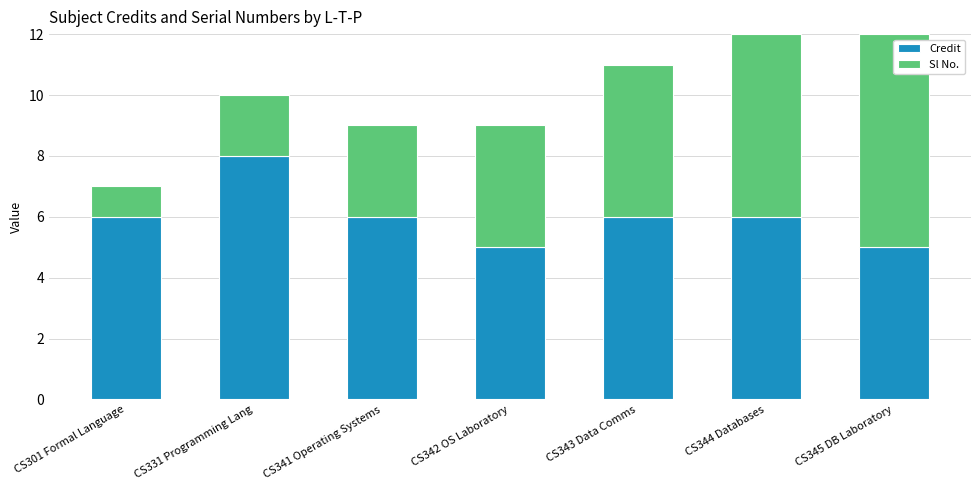

What is the total value across all series at CS343 Data Comms?

11